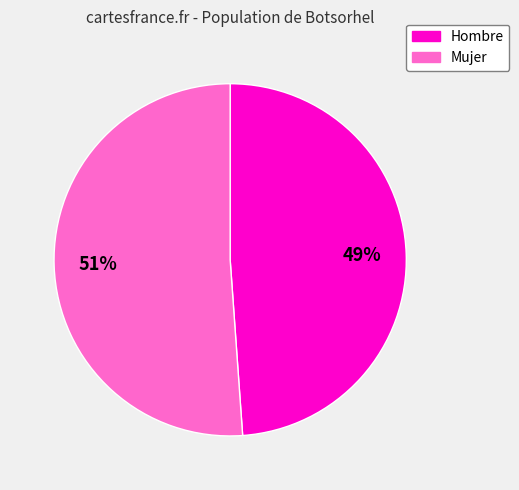

Is there a majority slice in this chart?

Yes